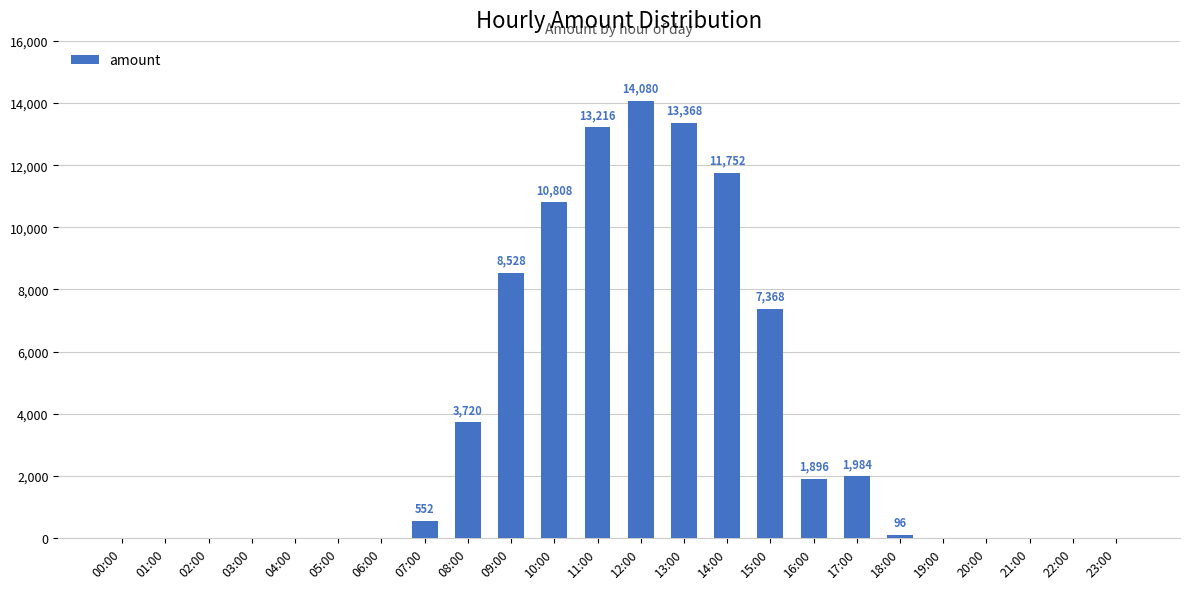

True or false: the data shows 3319 at 13:00.

False